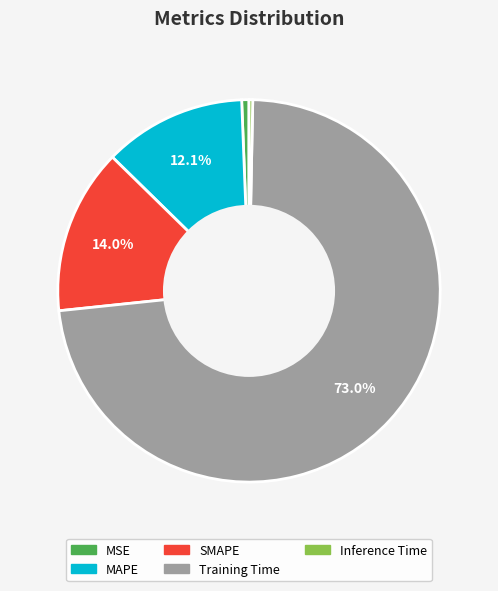

To the nearest percent, what is the combined percentage of Inference Time and MAPE?

12%